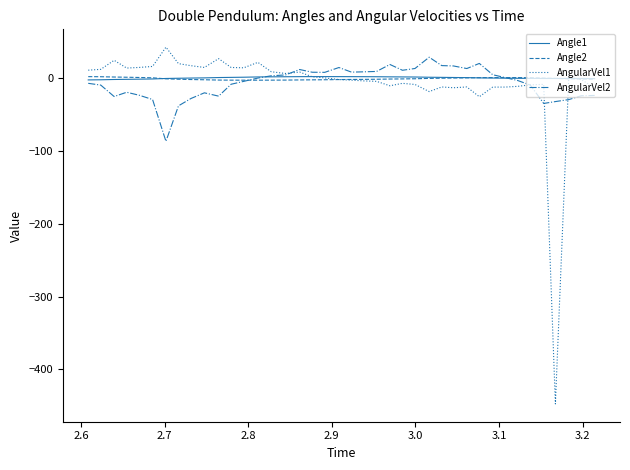

What is the greatest value displayed?

43.1